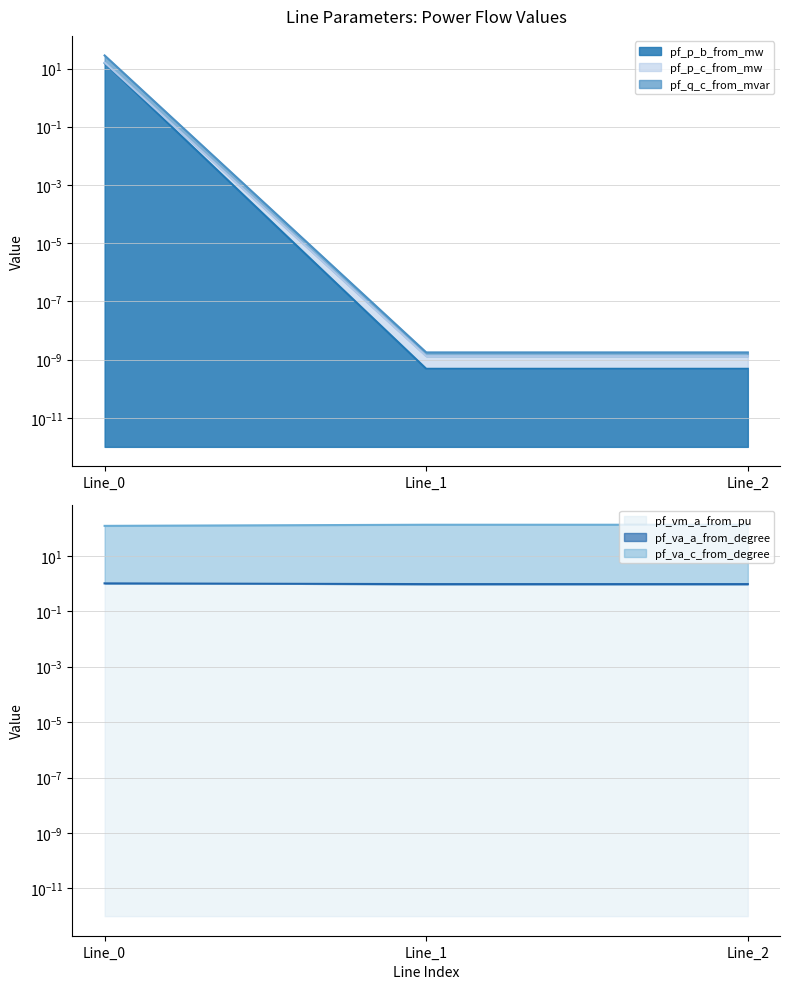

True or false: pf_p_c_from_mw has a value of 0.0 at Line_2.

False